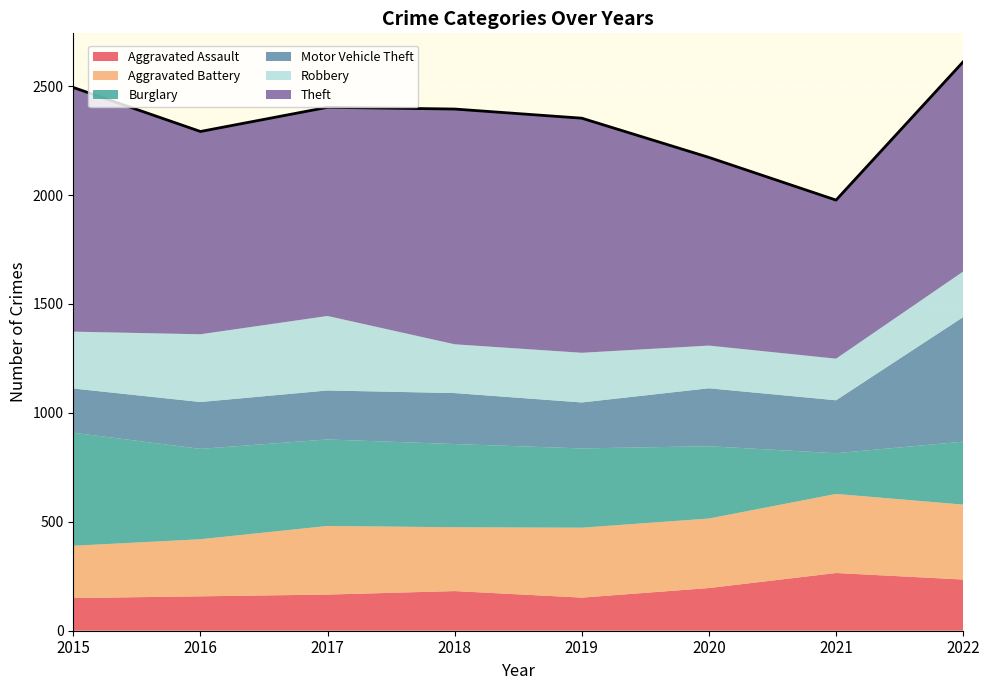

How many interior local peaks does the Motor Vehicle Theft series have?

2